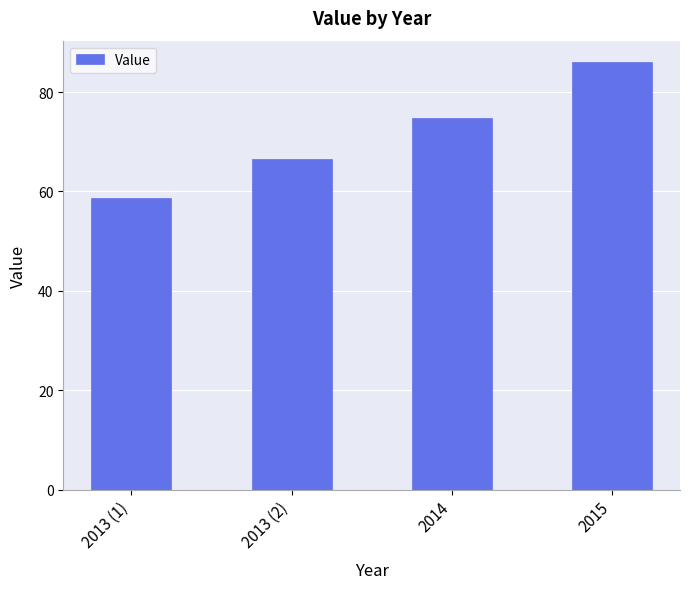

List the labels in order of value, smallest first.

2013 (1), 2013 (2), 2014, 2015